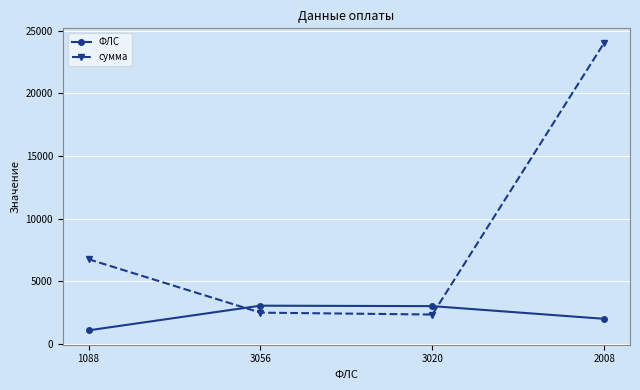

What is the value of the сумма point at the 1st from the left?

6762.1